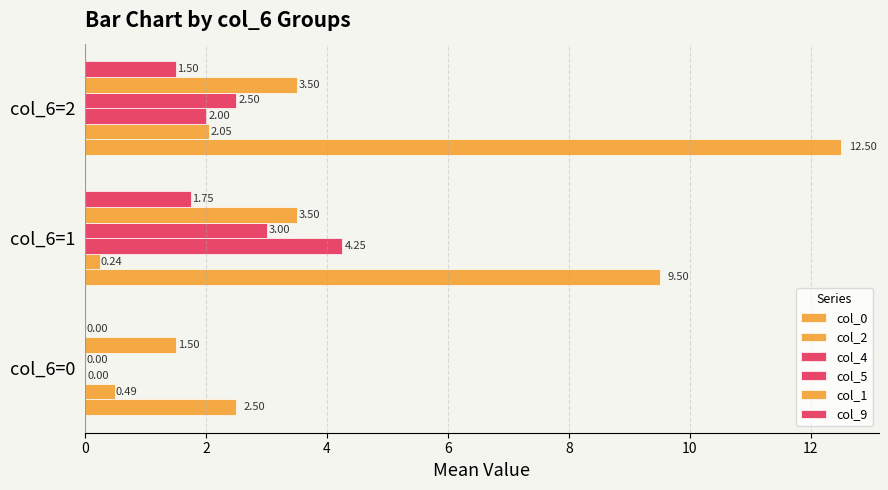

Count the number of data series in this chart.

6